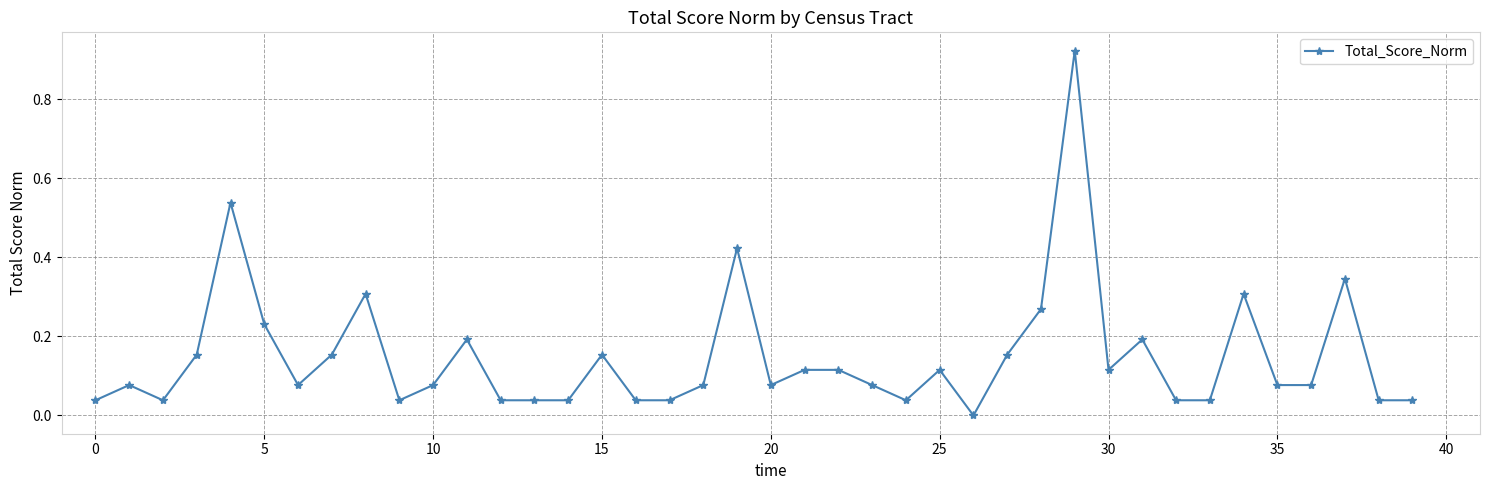

What is the sum of all values?

5.9